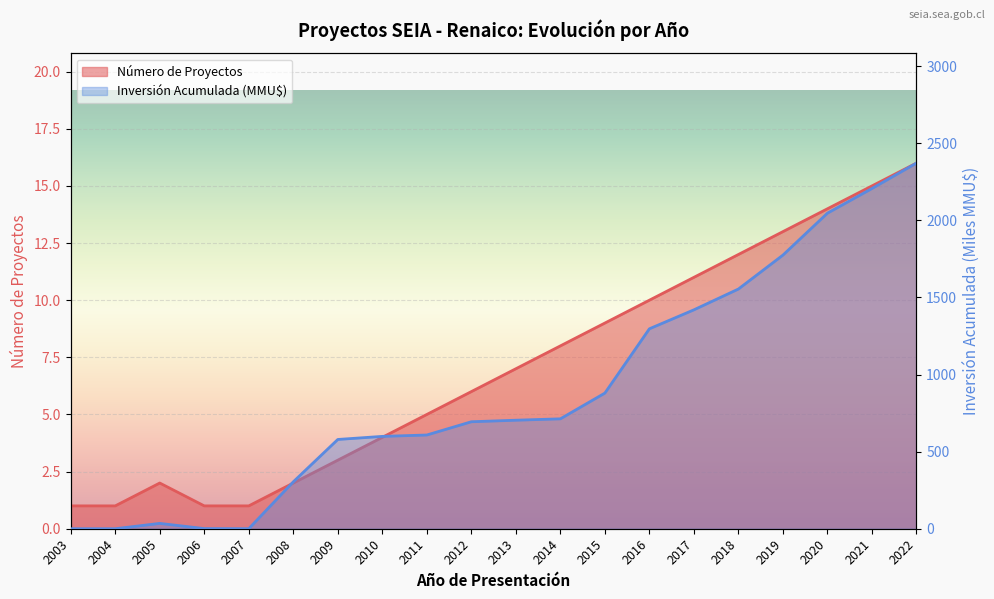

Between 2003 and 2016, which is larger?

2016